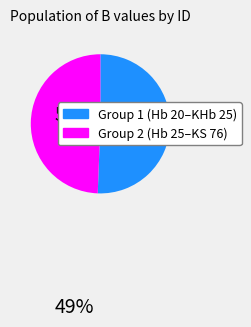

What is the largest slice in the pie chart?

Group 1 (Hb 20–KHb 25)